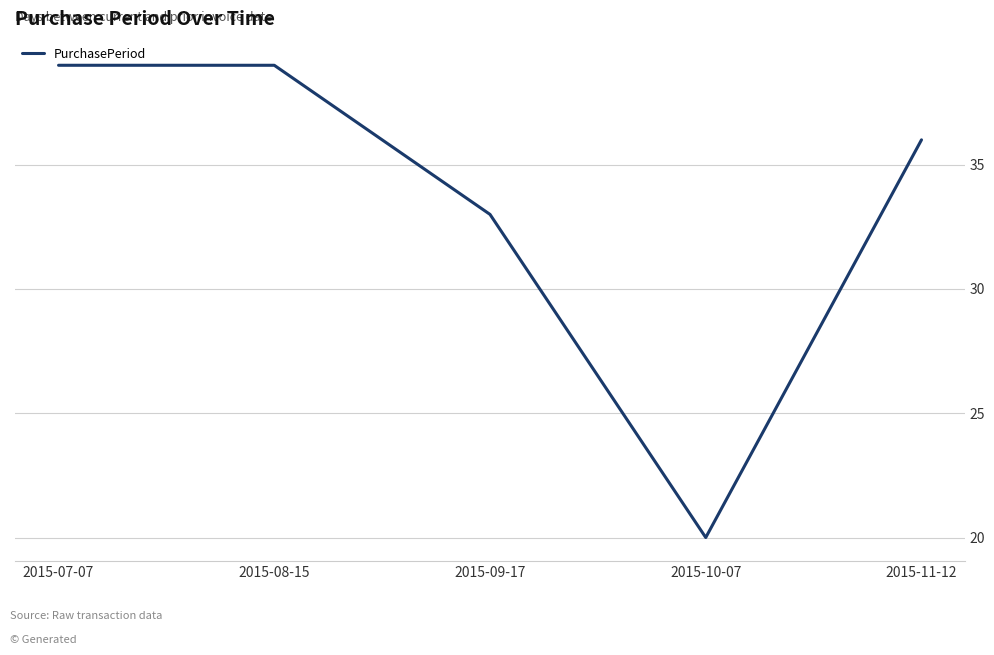

Reading left to right, list all the values displayed in this chart.

2015-07-07=39	2015-08-15=39	2015-09-17=33	2015-10-07=20	2015-11-12=36